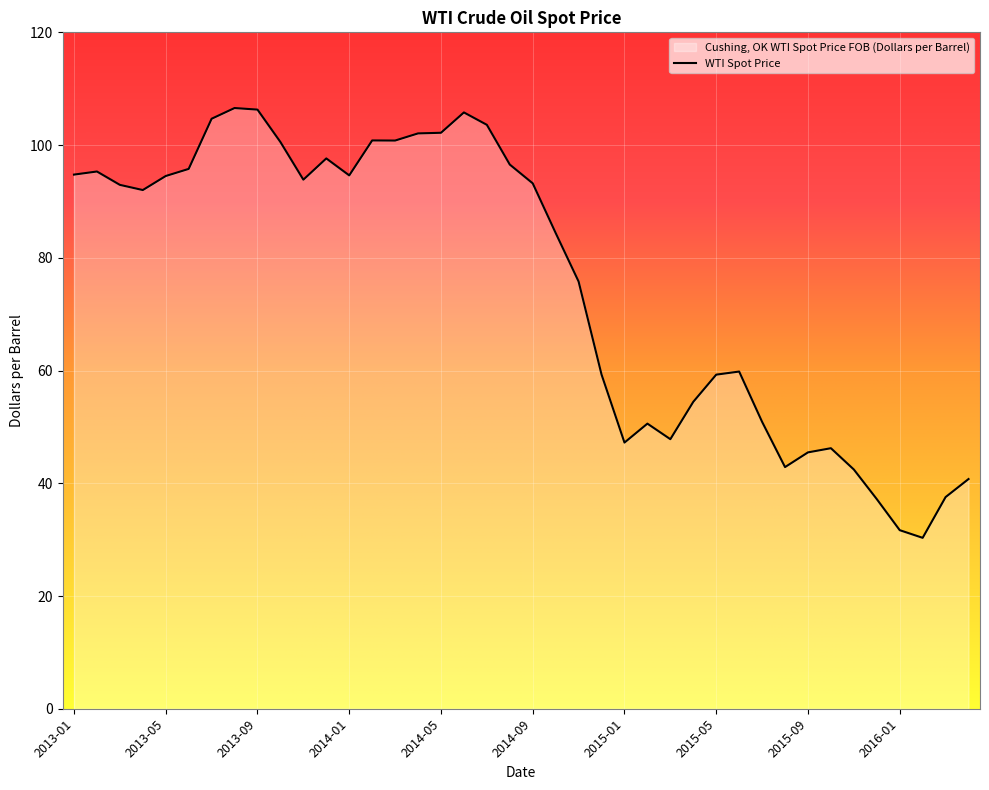

What is the maximum value shown in the chart?

106.6